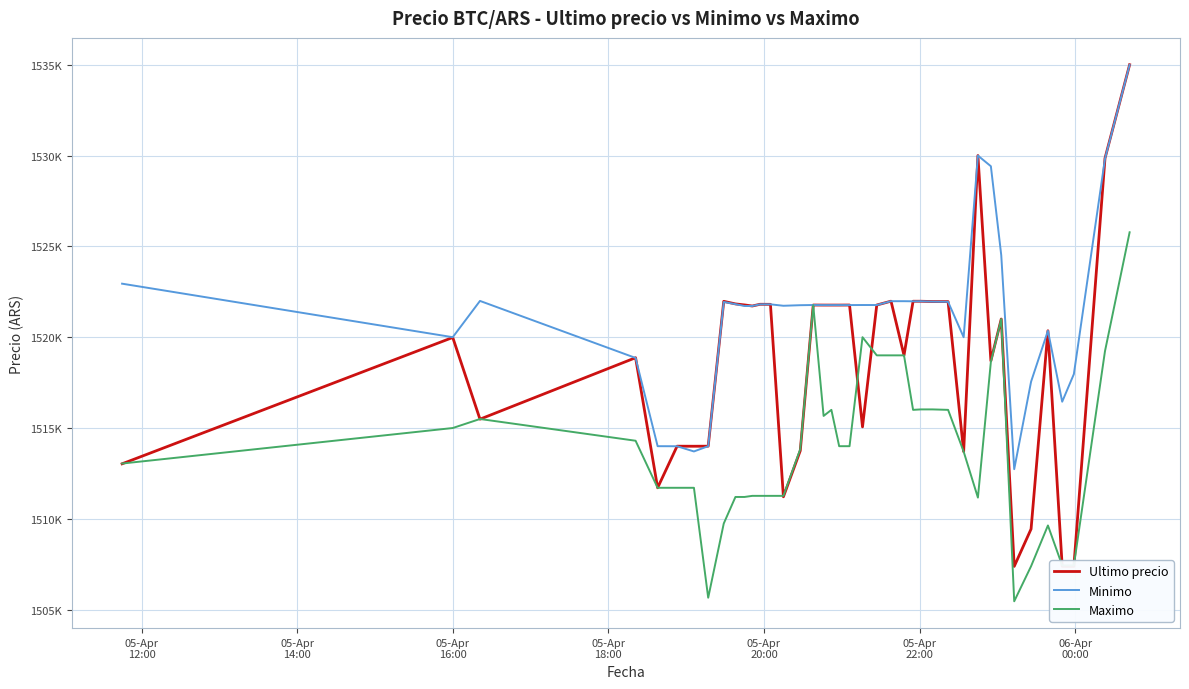

Does the chart display data point markers on the line(s)?

No